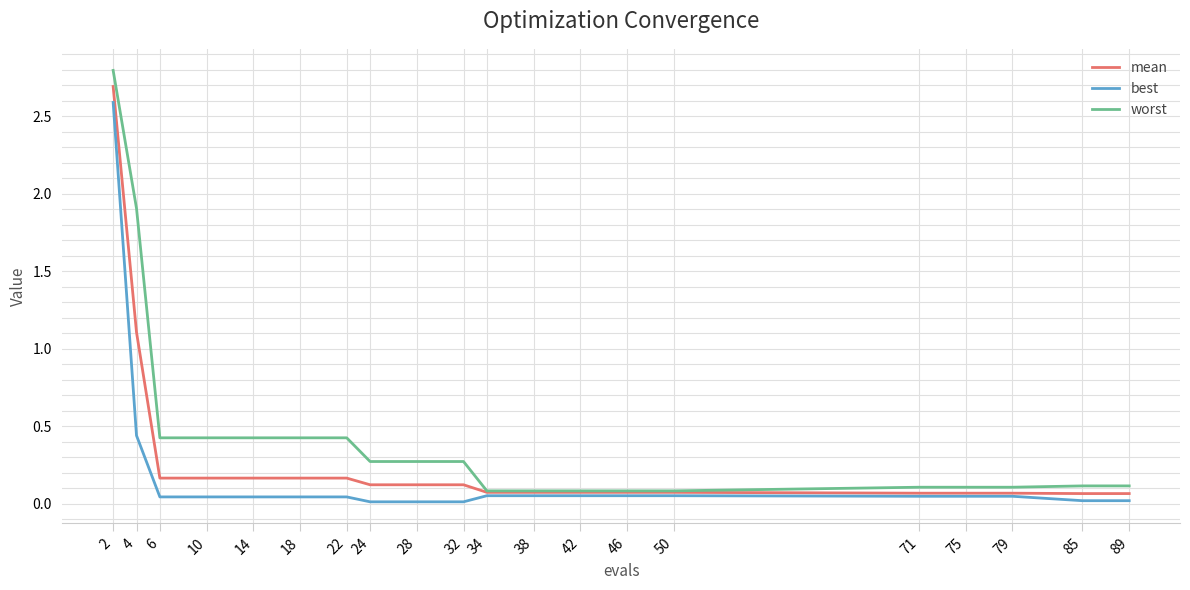

At how many categories does at least one series exceed 2?

1